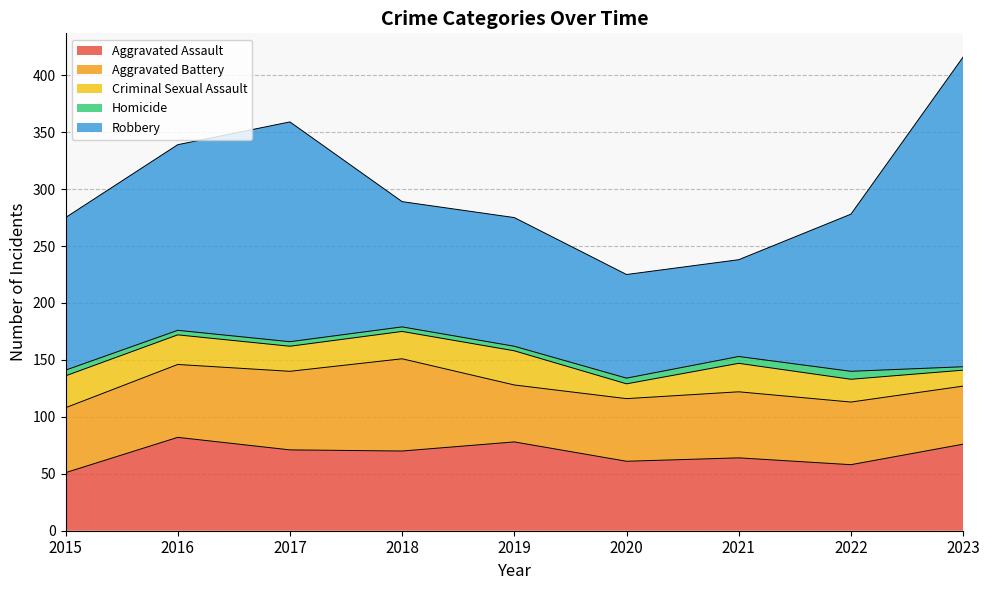

Reading right to left, extract all data points from this chart.

Aggravated Assault: 2023=76	2022=58	2021=64	2020=61	2019=78	2018=70	2017=71	2016=82	2015=51
Aggravated Battery: 2023=51	2022=55	2021=58	2020=55	2019=50	2018=81	2017=69	2016=64	2015=57
Criminal Sexual Assault: 2023=14	2022=20	2021=25	2020=13	2019=30	2018=24	2017=22	2016=26	2015=28
Homicide: 2023=3	2022=7	2021=6	2020=5	2019=4	2018=4	2017=4	2016=4	2015=5
Robbery: 2023=272	2022=138	2021=85	2020=91	2019=113	2018=110	2017=193	2016=163	2015=134